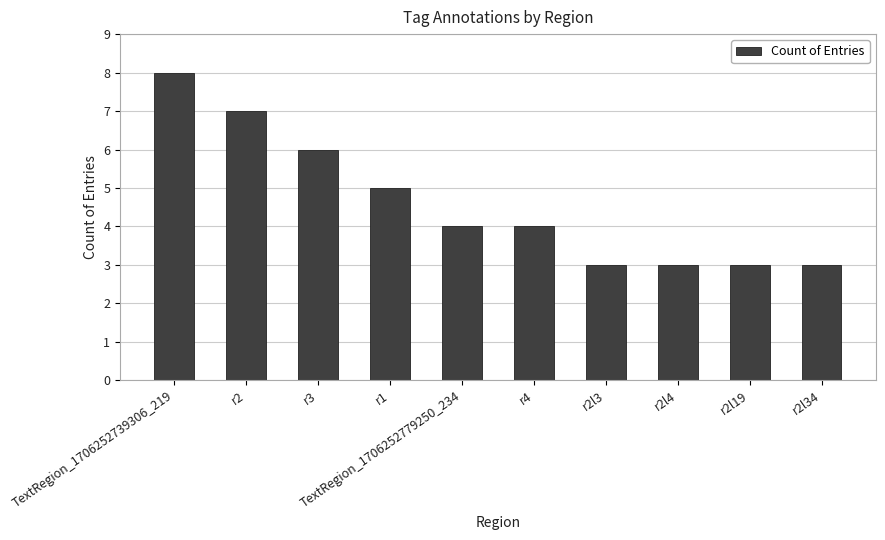

What is the minimum value shown in the chart?

3